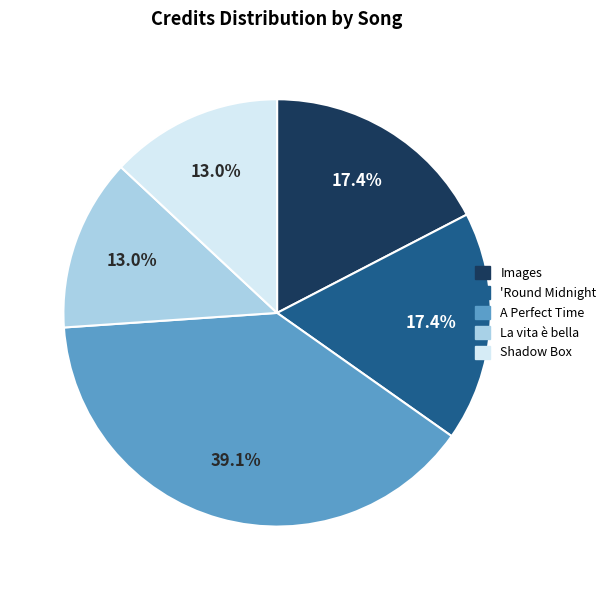

Count the number of slices in the pie.

5